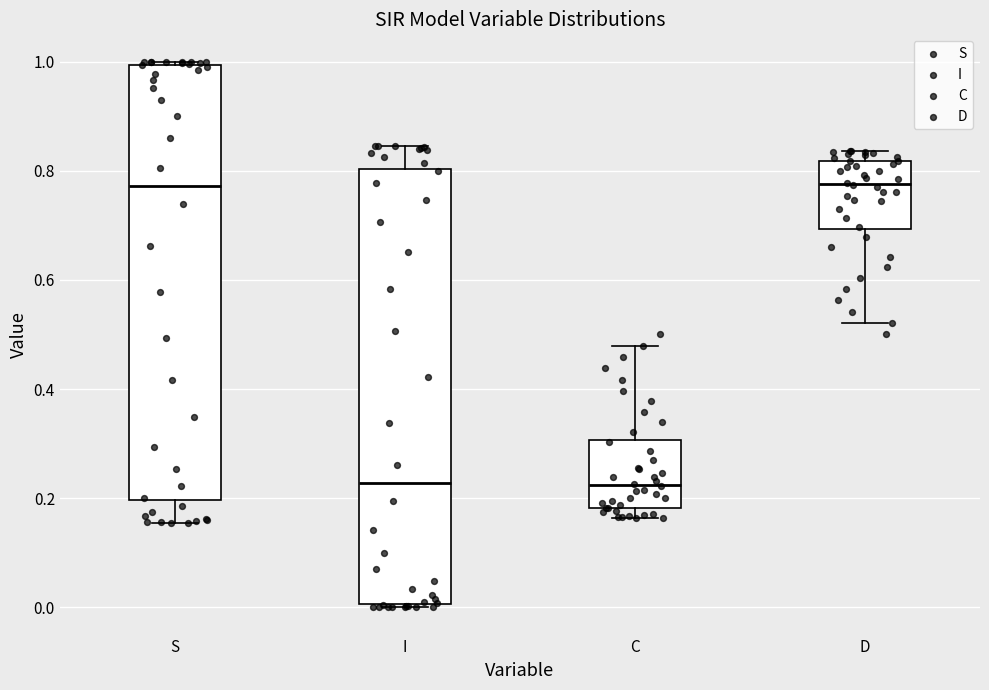

Reading left to right, read every box against the y-axis: the position of its median line, the range the box covers, and the ends of its whiskers. The values are not printed on the chart, so give them approximately, as read against the axis.

S: median 0.78, box 0.20 to 1.00, whiskers 0.16 to 1.00 (just above the box's upper edge)
I: median 0.22, box 0.00 to 0.80, whiskers 0.00 (just below the box's lower edge) to 0.84
C: median 0.22, box 0.18 to 0.30, whiskers 0.16 to 0.48
D: median 0.78, box 0.70 to 0.82, whiskers 0.52 to 0.84